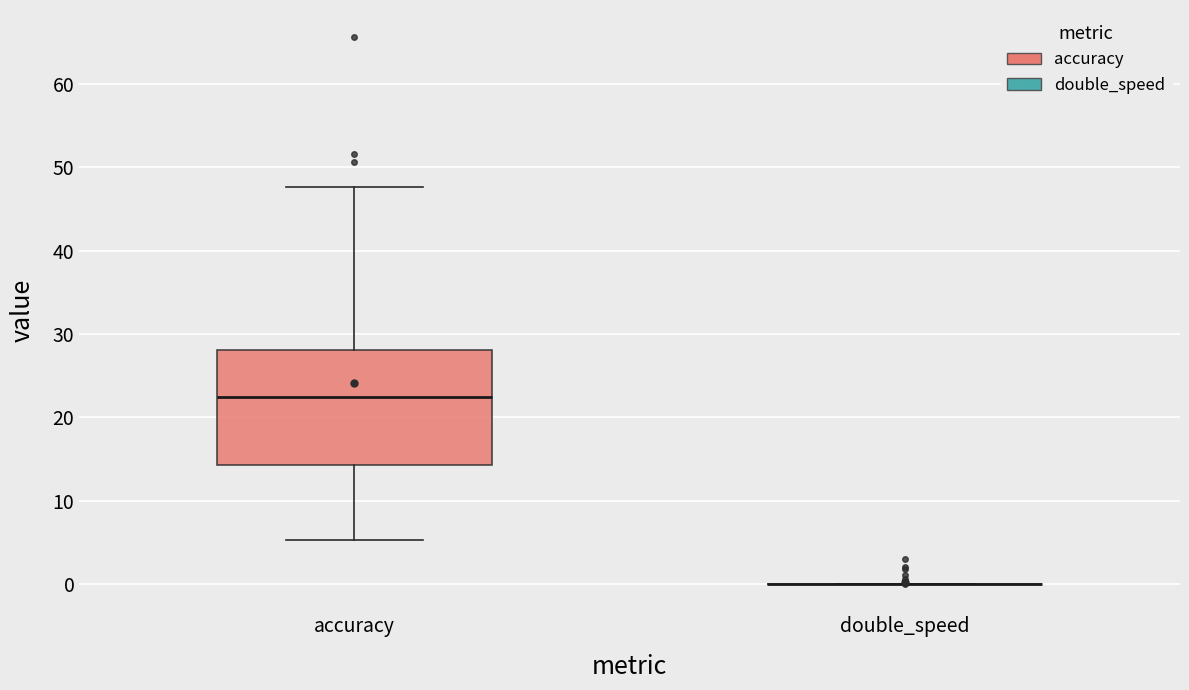

Where does the median line of the box for accuracy sit on the y-axis? The values are not printed on the chart, so give them approximately, as read against the axis.

23